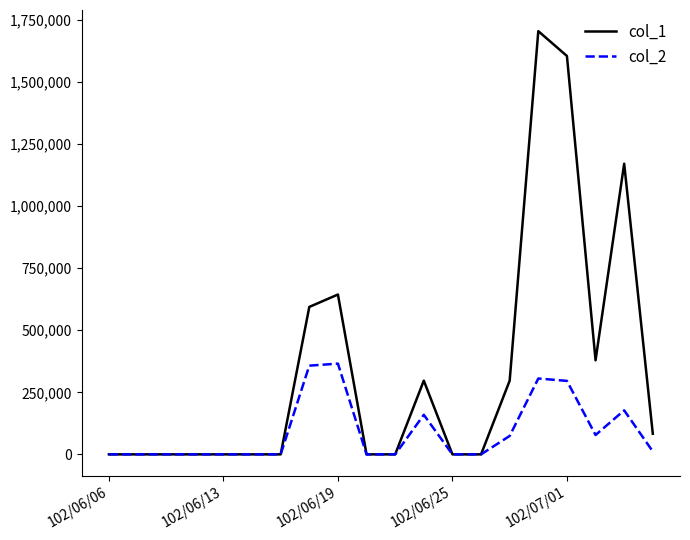

Which series has the largest range (max minus min)?

col_1